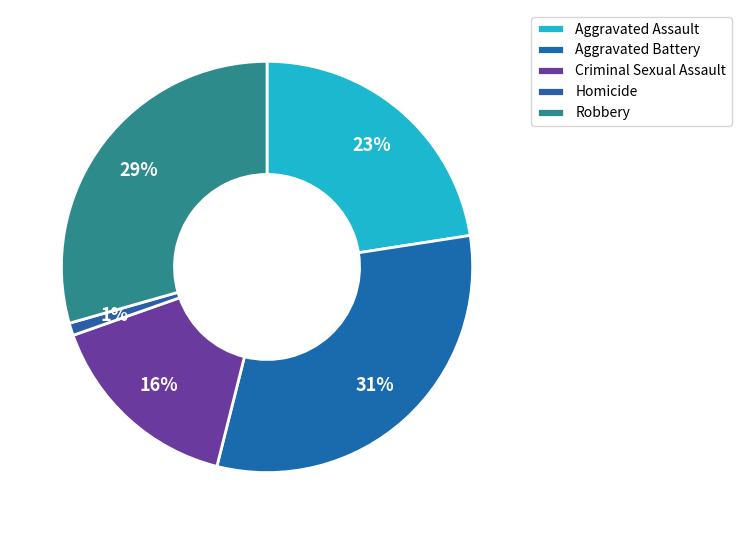

What percentage is the Aggravated Assault slice, to the nearest percent?

23%